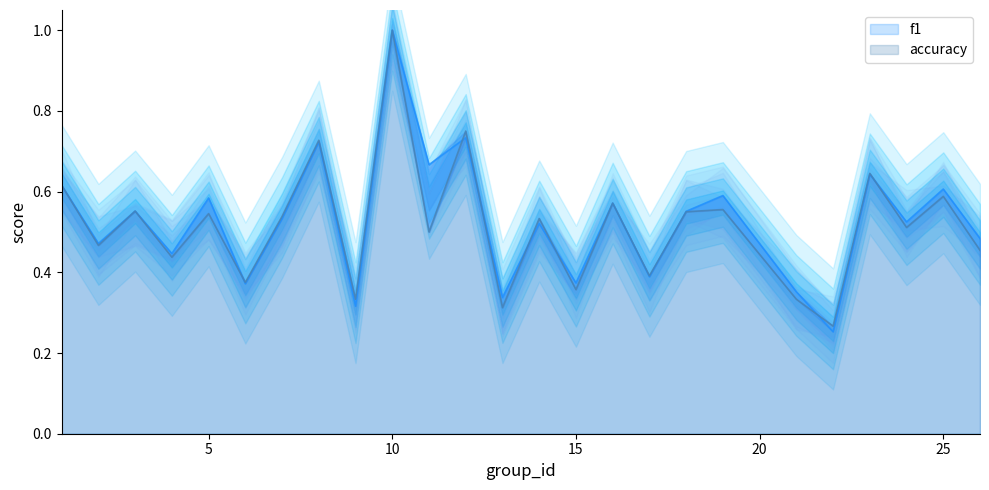

Where do f1 and accuracy first cross each other?

5 and 6